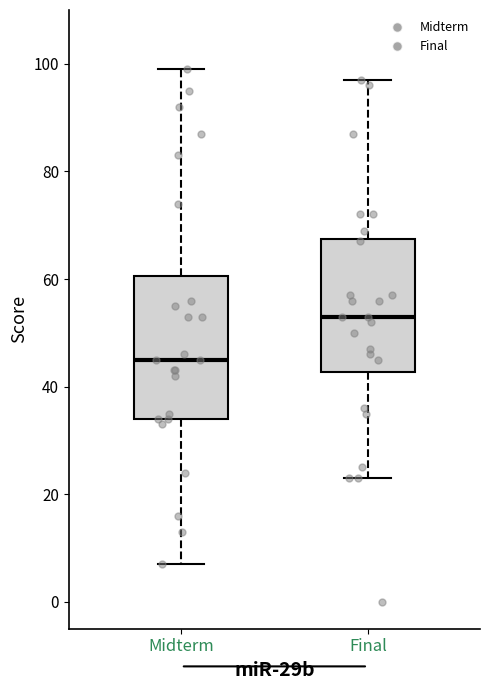

Reading left to right, transcribe this box plot: for each box, give where its median line is, the range the box spans, and where its two whiskers end, as read against the y-axis. The values are not printed on the chart, so give them approximately, as read against the axis.

Midterm: median 46, box 34 to 60, whiskers 8 to 100
Final: median 54, box 42 to 68, whiskers 24 to 98